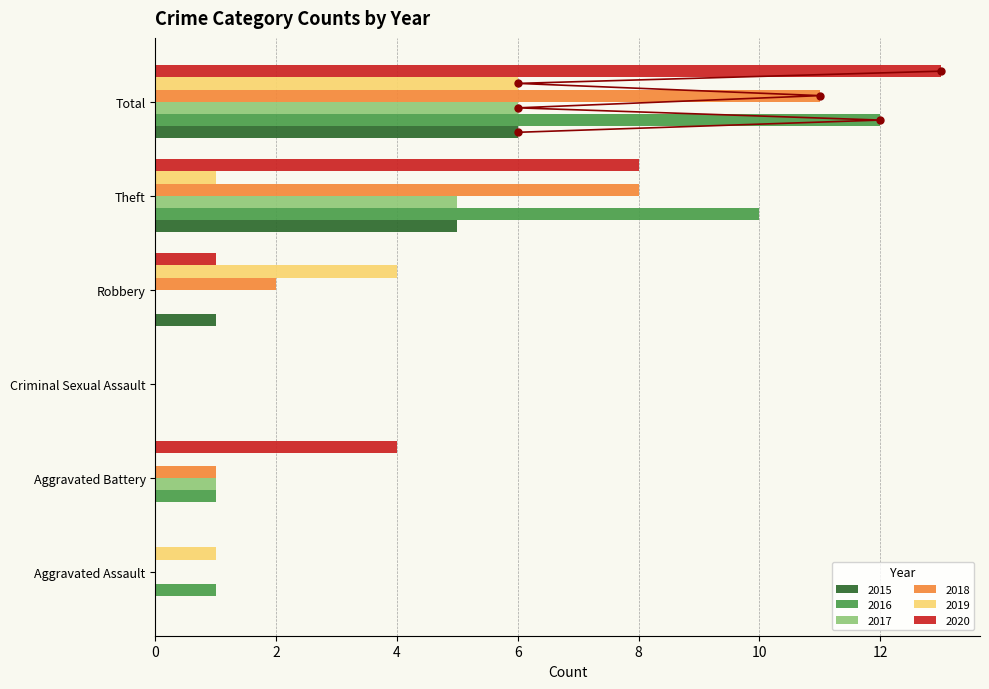

At Total, list the series in order from largest to smallest.

2020, 2016, 2018, 2015, 2017, 2019